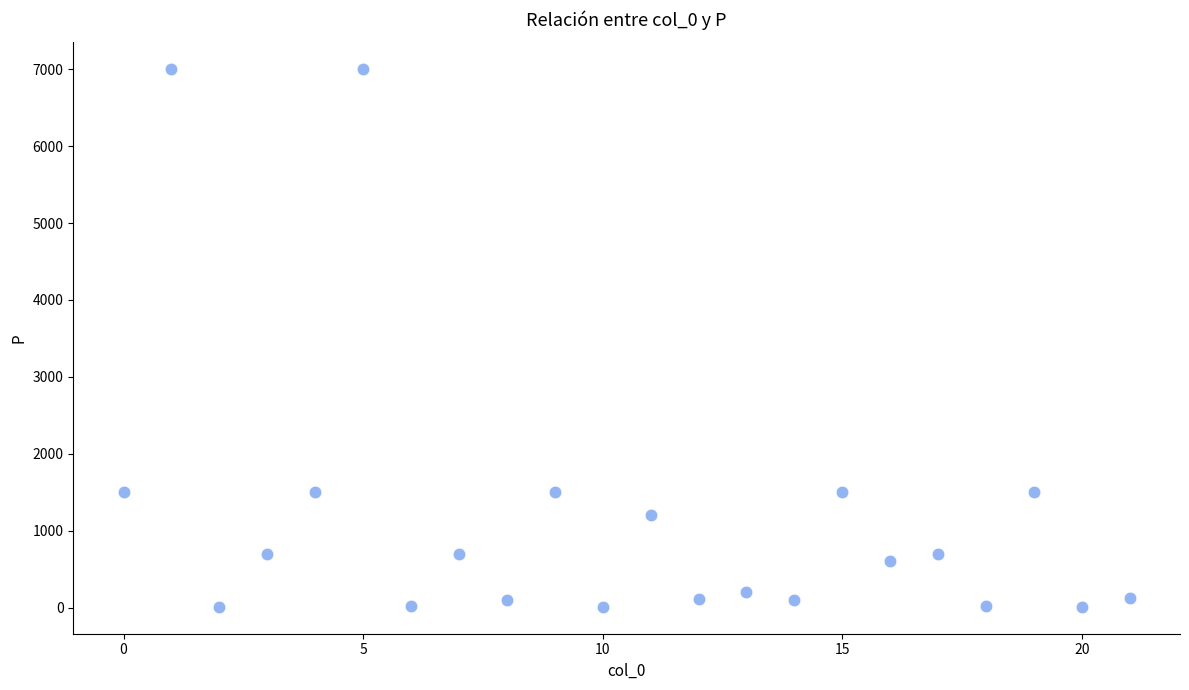

What is the range of Y values (max minus min)?

6990